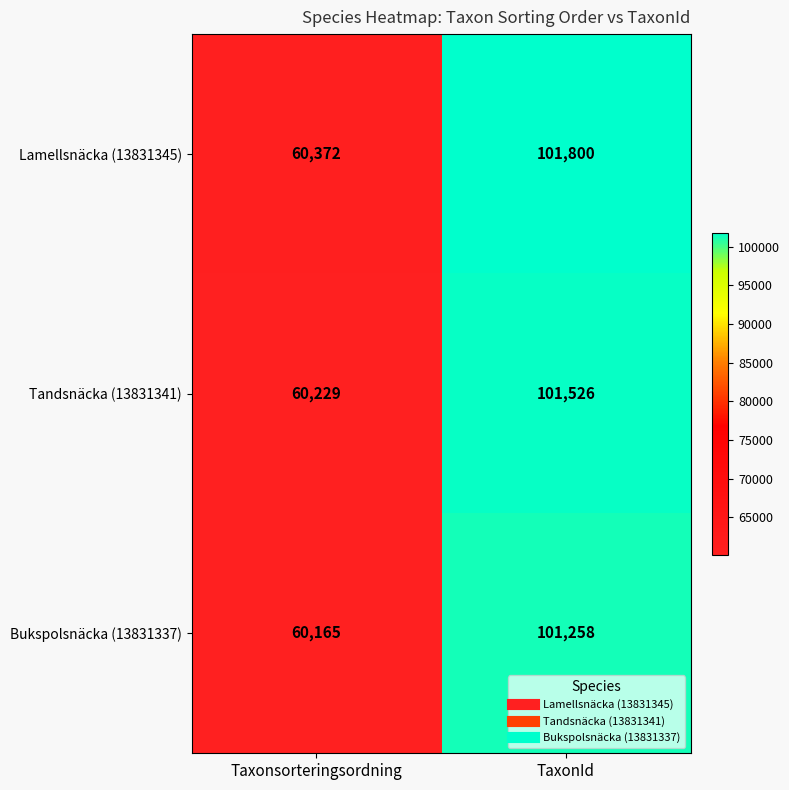

How many series are shown in this chart?

3